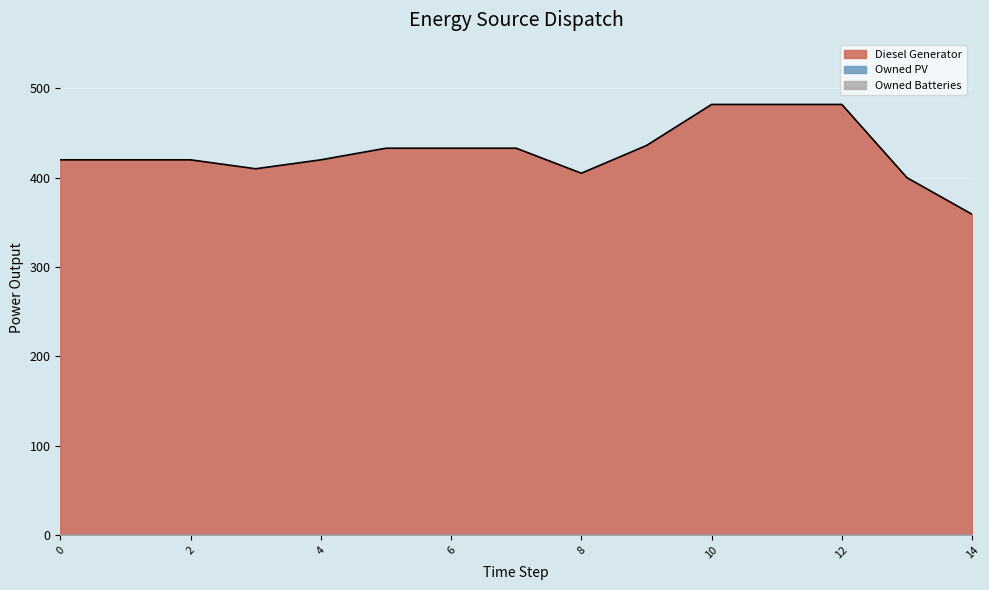

True or false: Diesel Generator and Owned PV cross at least once.

False